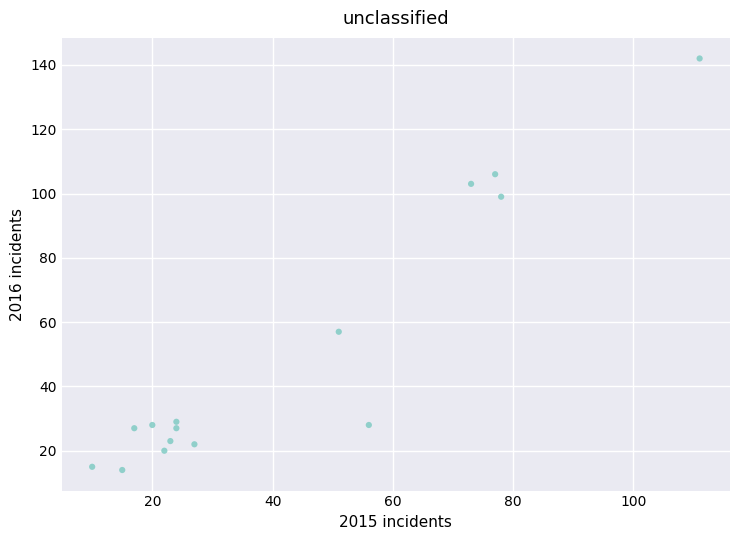

What is the range of X values (max minus min)?

101